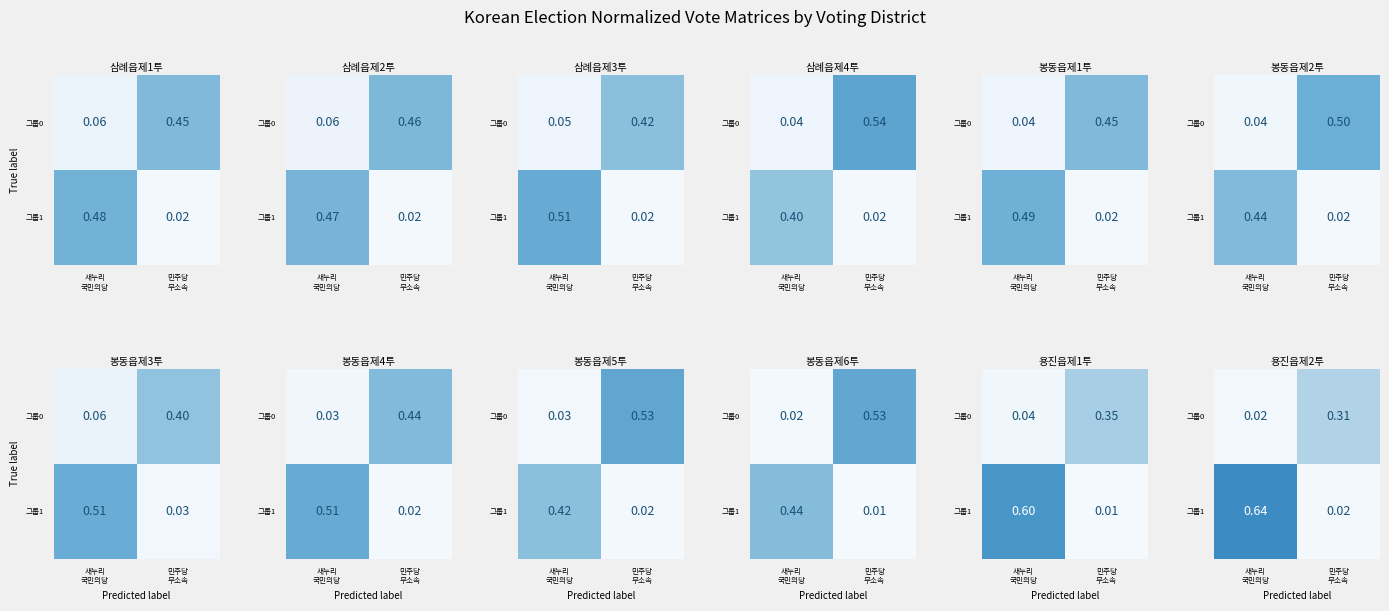

At which category is the sum across all series the highest?

새누리
국민의당